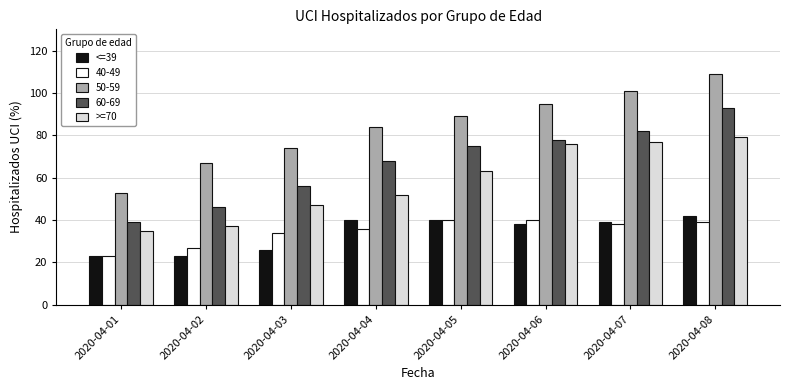

What is the difference between the maximum and minimum values in the <=39 series?

19